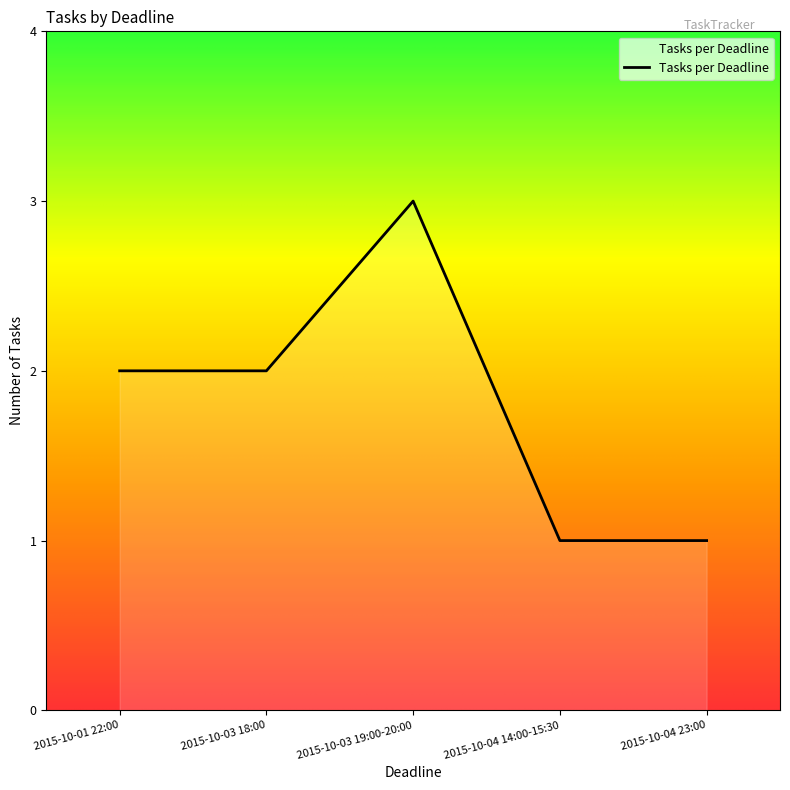

True or false: there are more than 2 points higher than both neighbors.

False